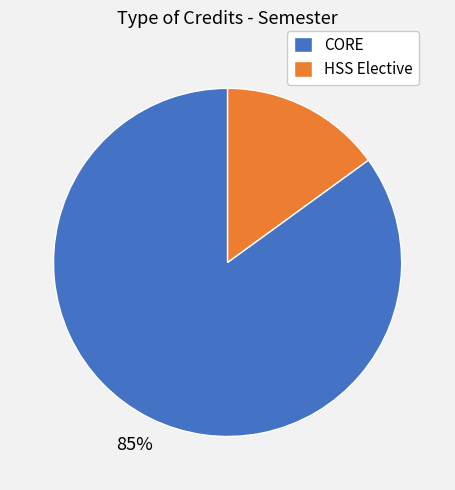

Which category has the smallest portion of the pie?

HSS Elective